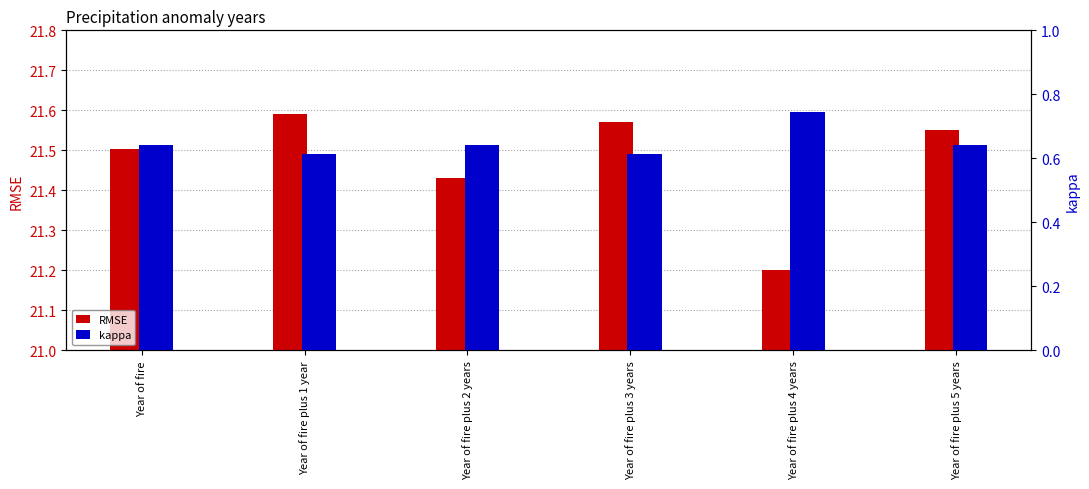

What is the value of the RMSE bar at the 5th from the left?

21.2